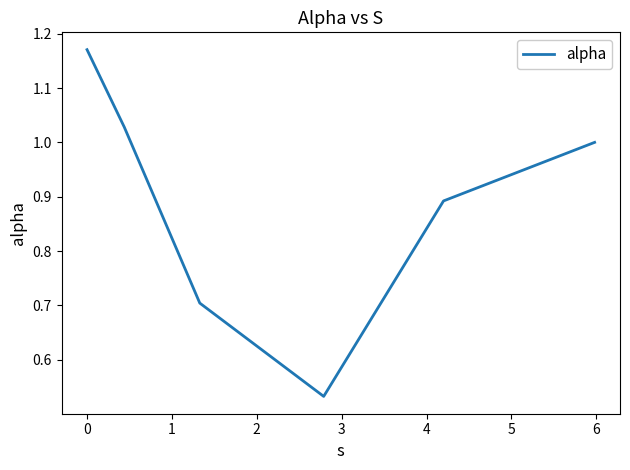

Is this an area chart (filled region under the line)?

No